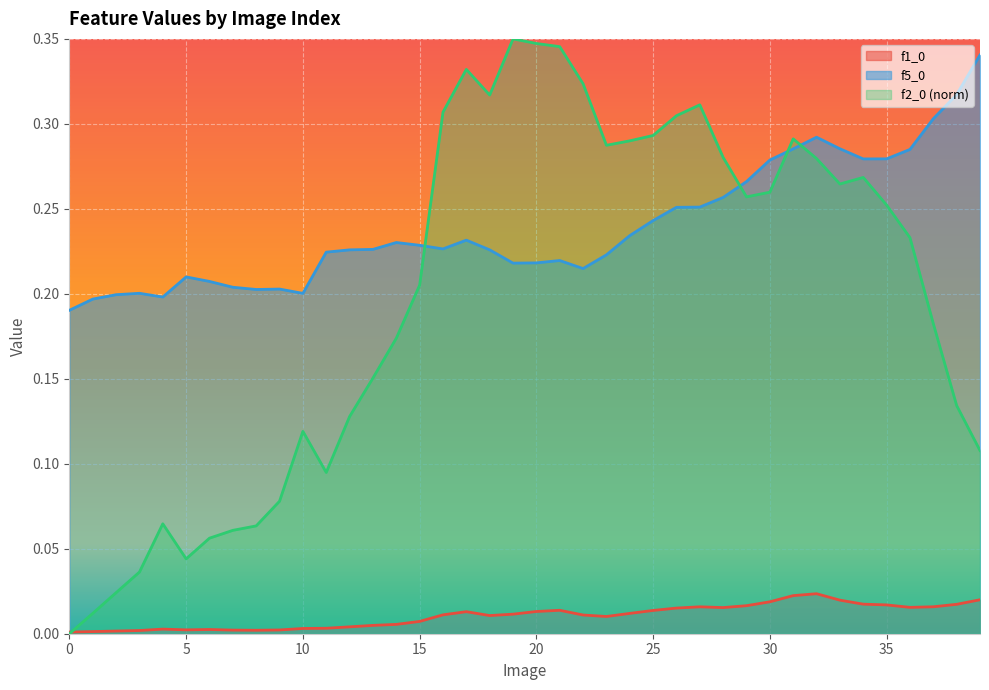

What are all the series names shown in the legend?

f1_0, f2_0, f5_0